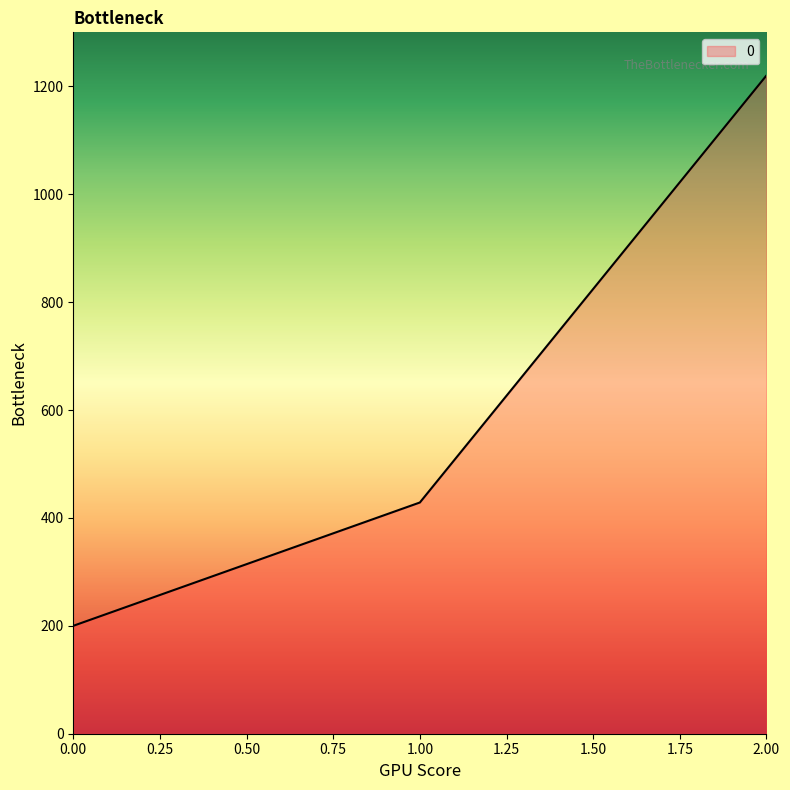

At which label does the data first exceed 428?

1.00